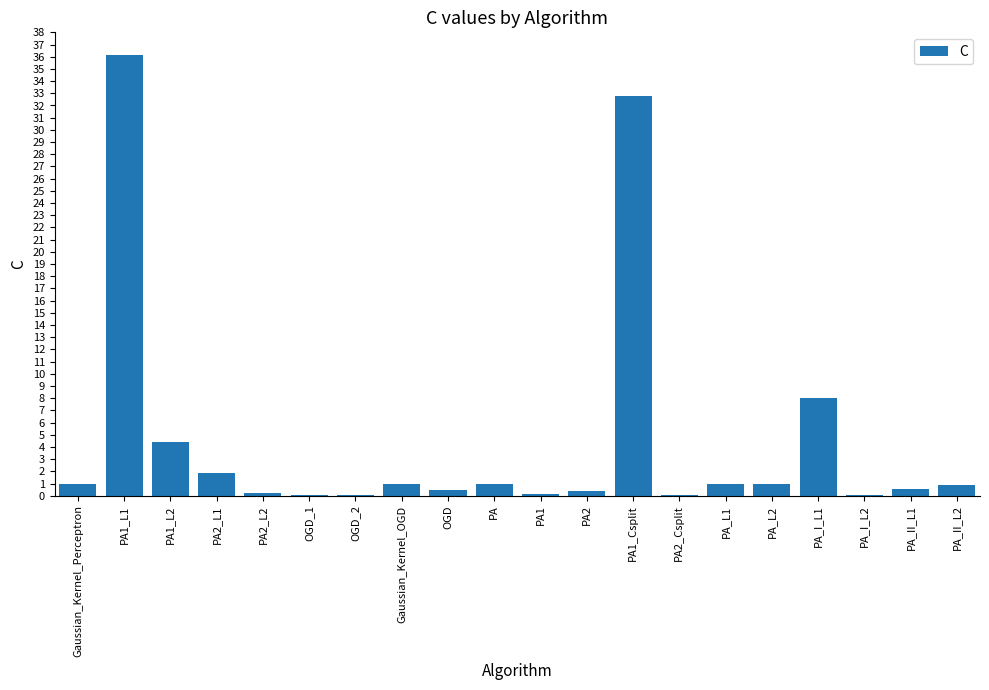

What is the change in value from Gaussian_Kernel_Perceptron to PA_I_L1?

+7.0